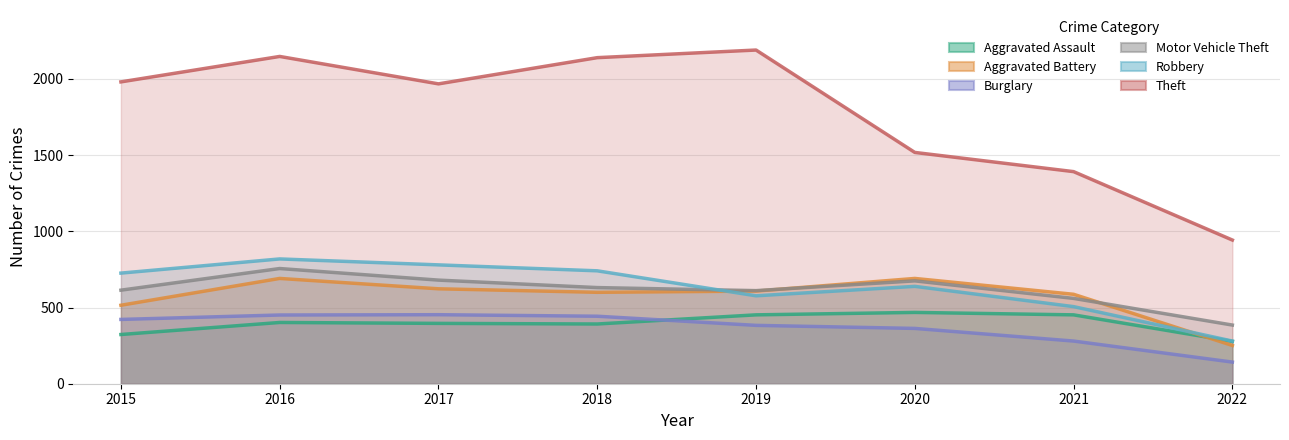

Reading left to right, what are all the values shown in this chart?

Aggravated Assault: 2015=323	2016=402	2017=396	2018=392	2019=452	2020=468	2021=452	2022=278
Aggravated Battery: 2015=515	2016=691	2017=623	2018=600	2019=608	2020=691	2021=587	2022=251
Burglary: 2015=422	2016=451	2017=453	2018=443	2019=383	2020=363	2021=280	2022=142
Motor Vehicle Theft: 2015=614	2016=756	2017=680	2018=631	2019=611	2020=675	2021=560	2022=385
Robbery: 2015=726	2016=819	2017=780	2018=741	2019=577	2020=639	2021=506	2022=280
Theft: 2015=1981	2016=2148	2017=1968	2018=2140	2019=2190	2020=1518	2021=1392	2022=943